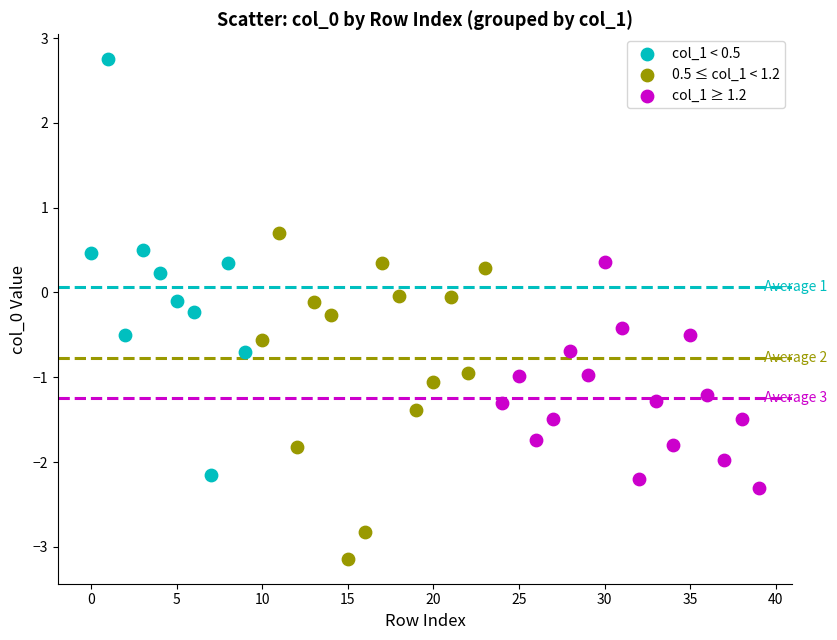

Which series has the widest spread of Y values?

col_1 < 0.5